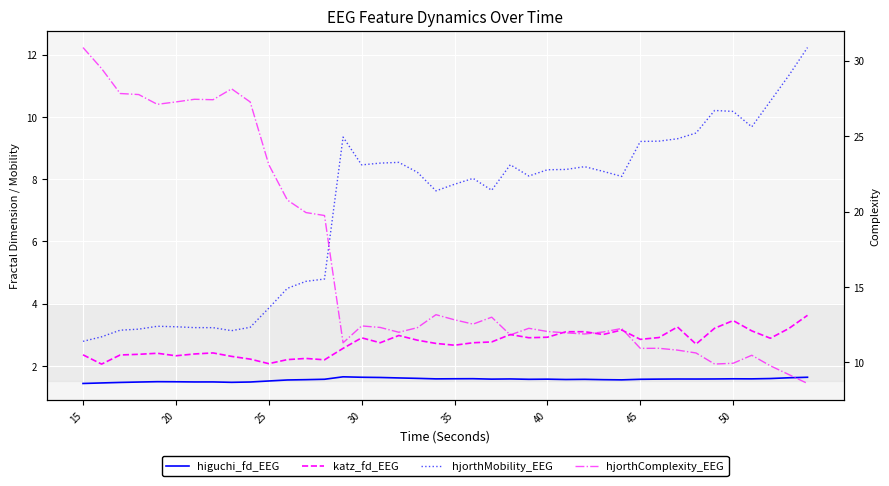

What are all the series names shown in the legend?

higuchi_fd_EEG, katz_fd_EEG, hjorthMobility_EEG, hjorthComplexity_EEG